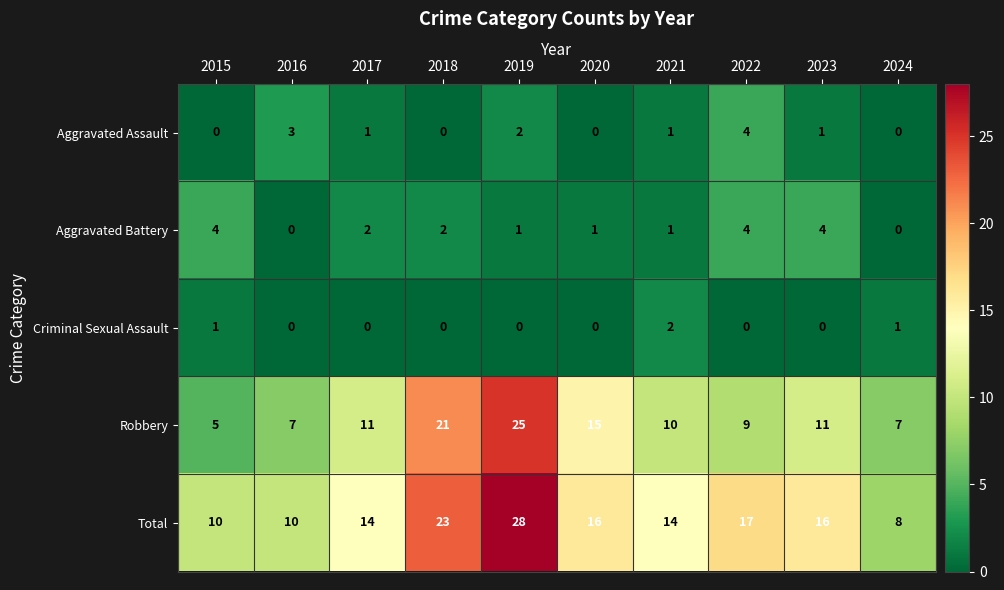

The Criminal Sexual Assault series shows 1 at 2017. True or false?

False